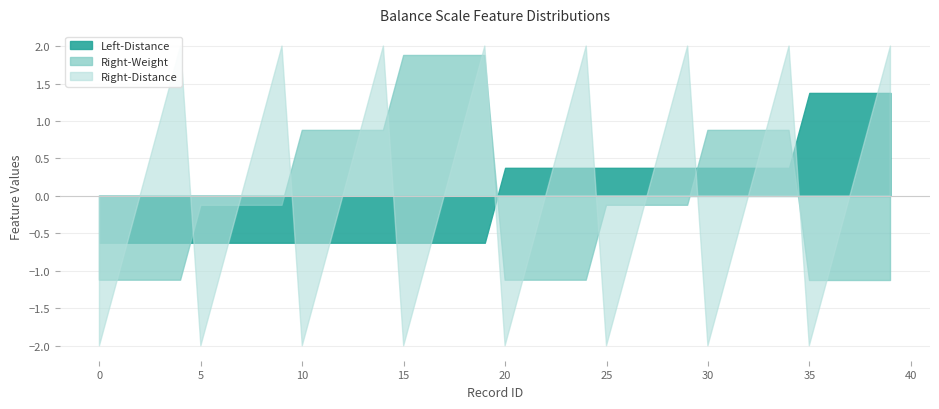

What are all the series names shown in the legend?

Left-Distance, Right-Weight, Right-Distance